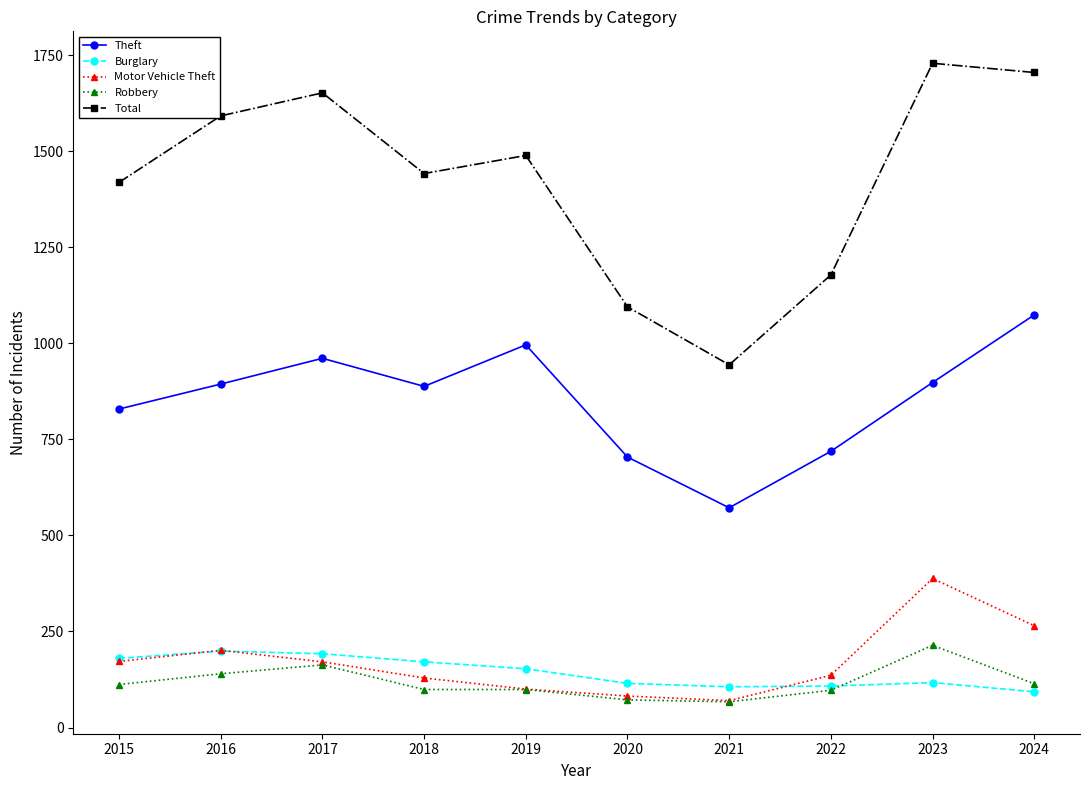

How many series are shown in this chart?

5